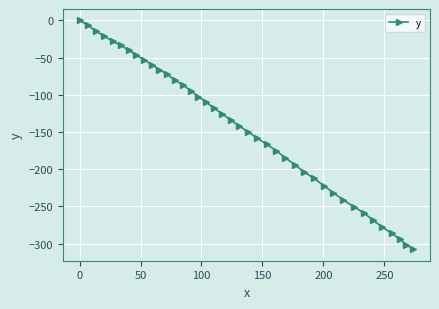

How many negative values are there?

39